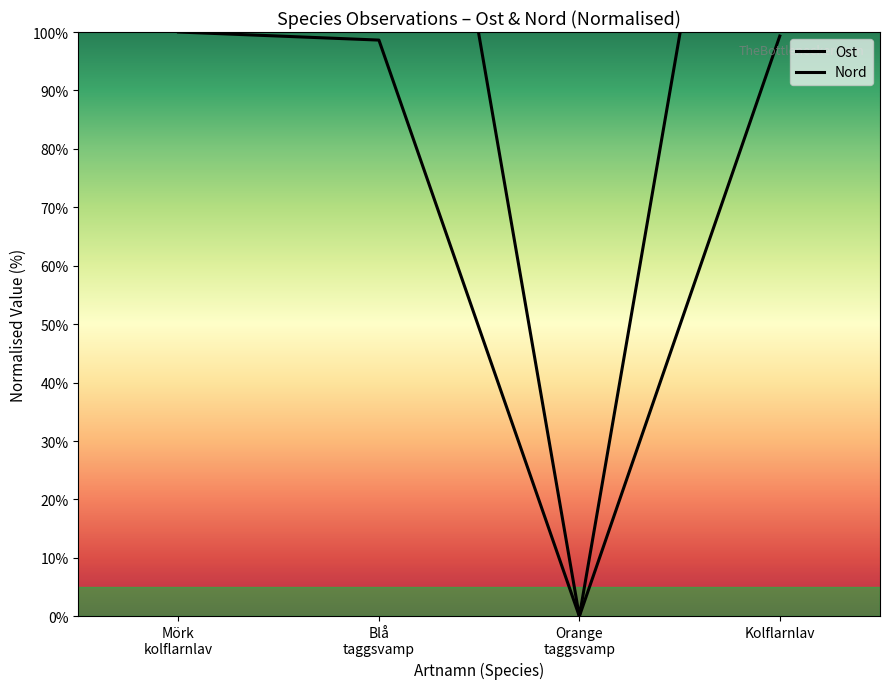

What is the value of the Nord point at the 4th from the left?

198.8